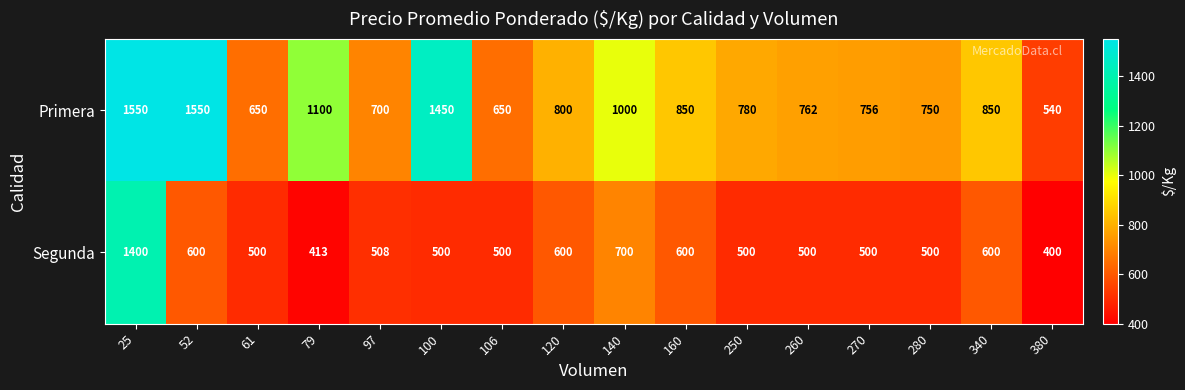

Where is Segunda nearest to the value 900?

140